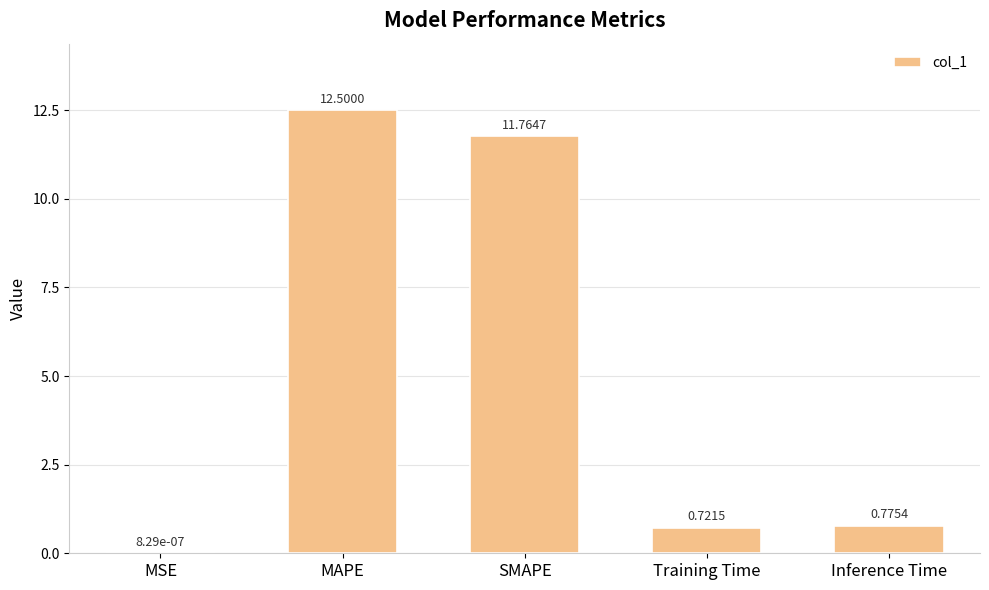

What is the sum of all values?

25.8